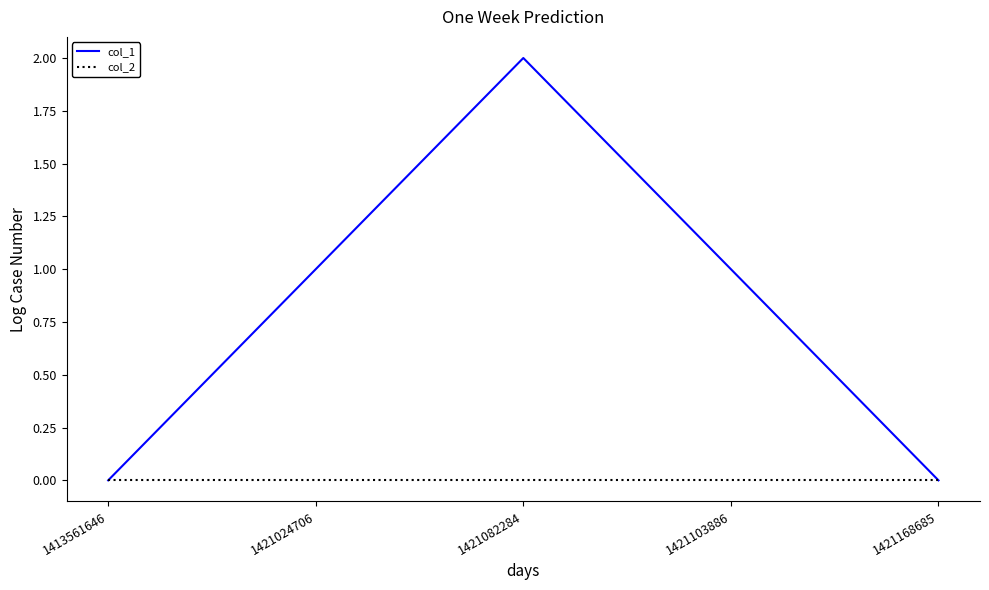

Which series has the widest spread of values?

col_1